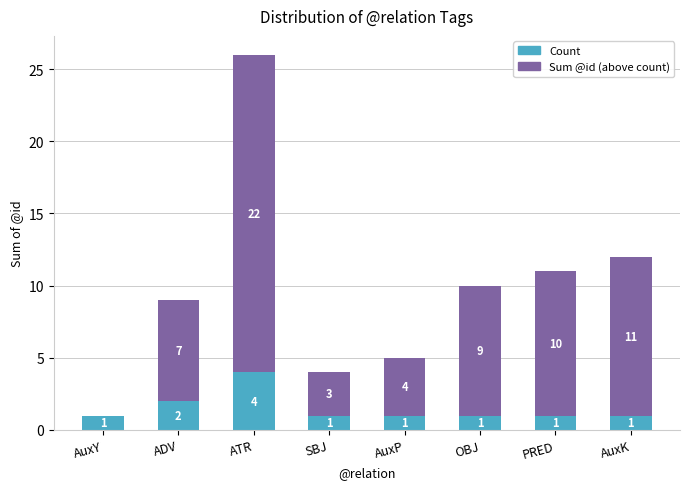

True or false: Count has a value of 2 at AuxY.

False